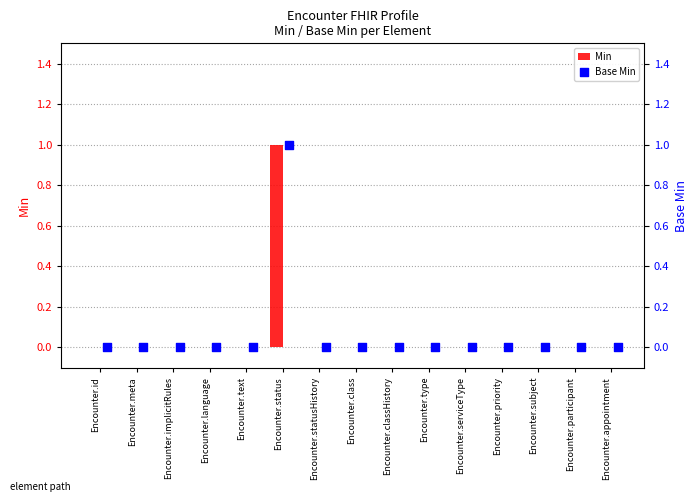

Is it true that Min equals -1 at Encounter.subject?

False